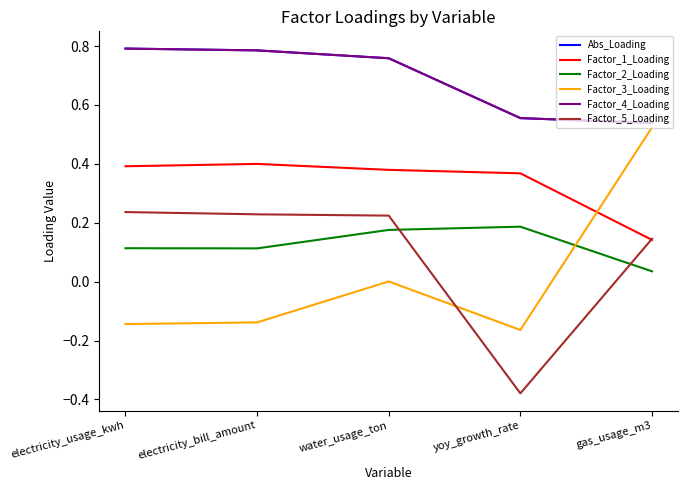

What is the lowest value of the Factor_3_Loading series?

-0.2